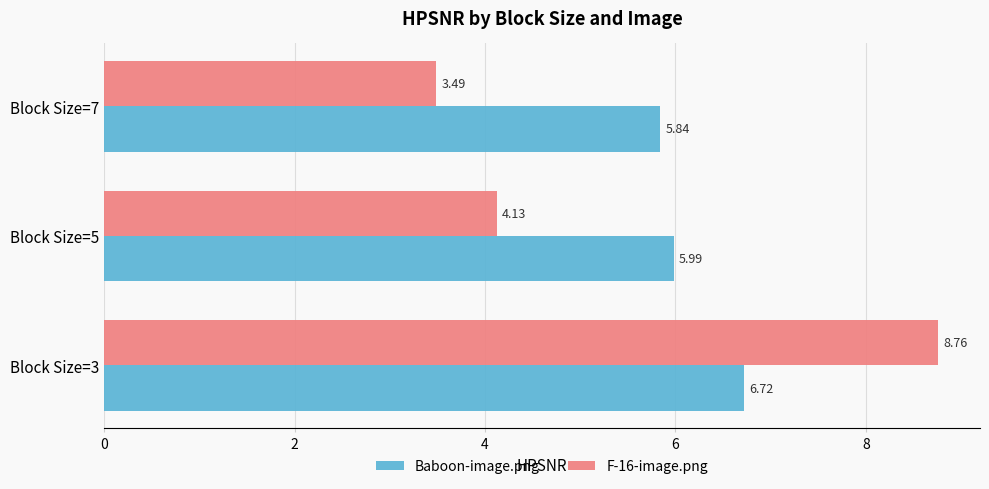

What is the greatest value displayed?

8.8